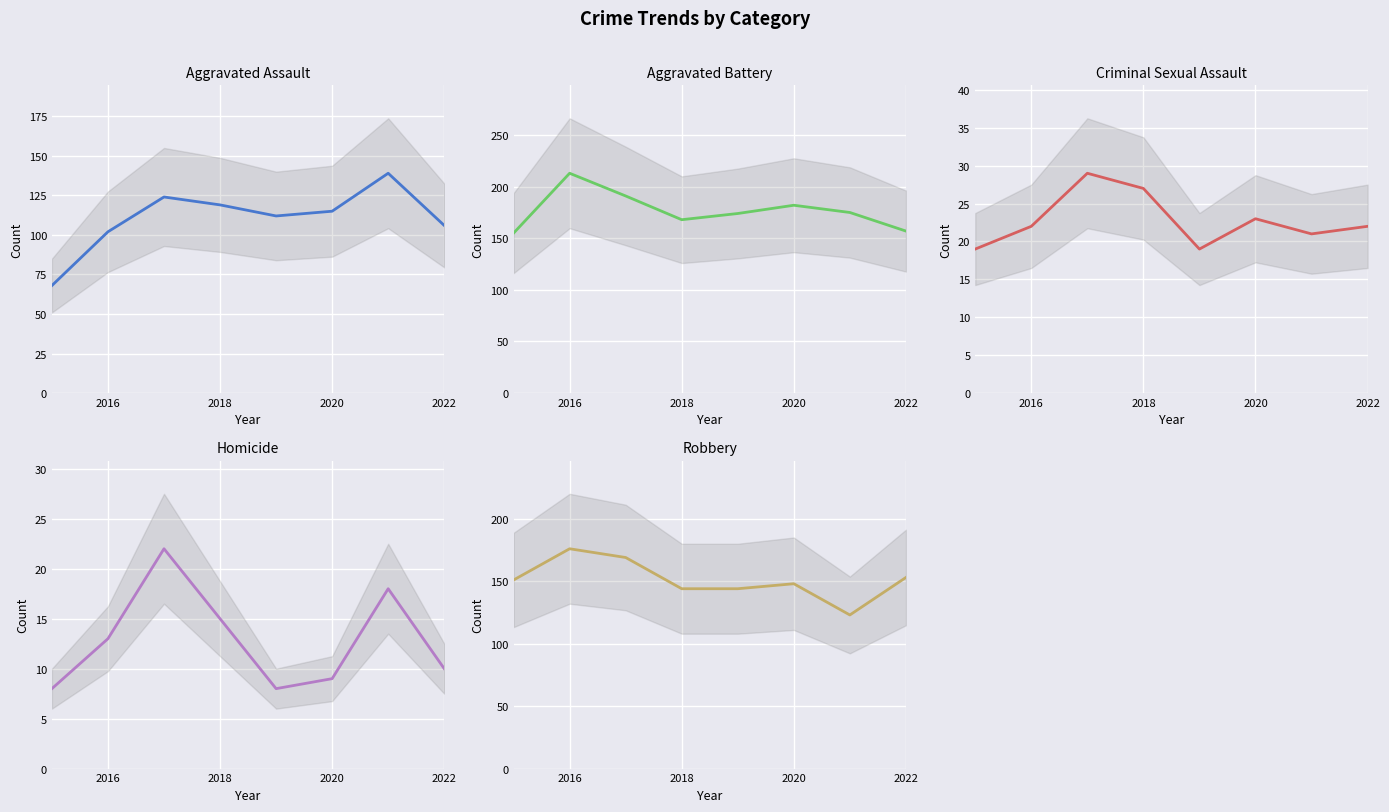

Rank the series at 2018 from highest to lowest value.

Aggravated Battery, Robbery, Aggravated Assault, Criminal Sexual Assault, Homicide